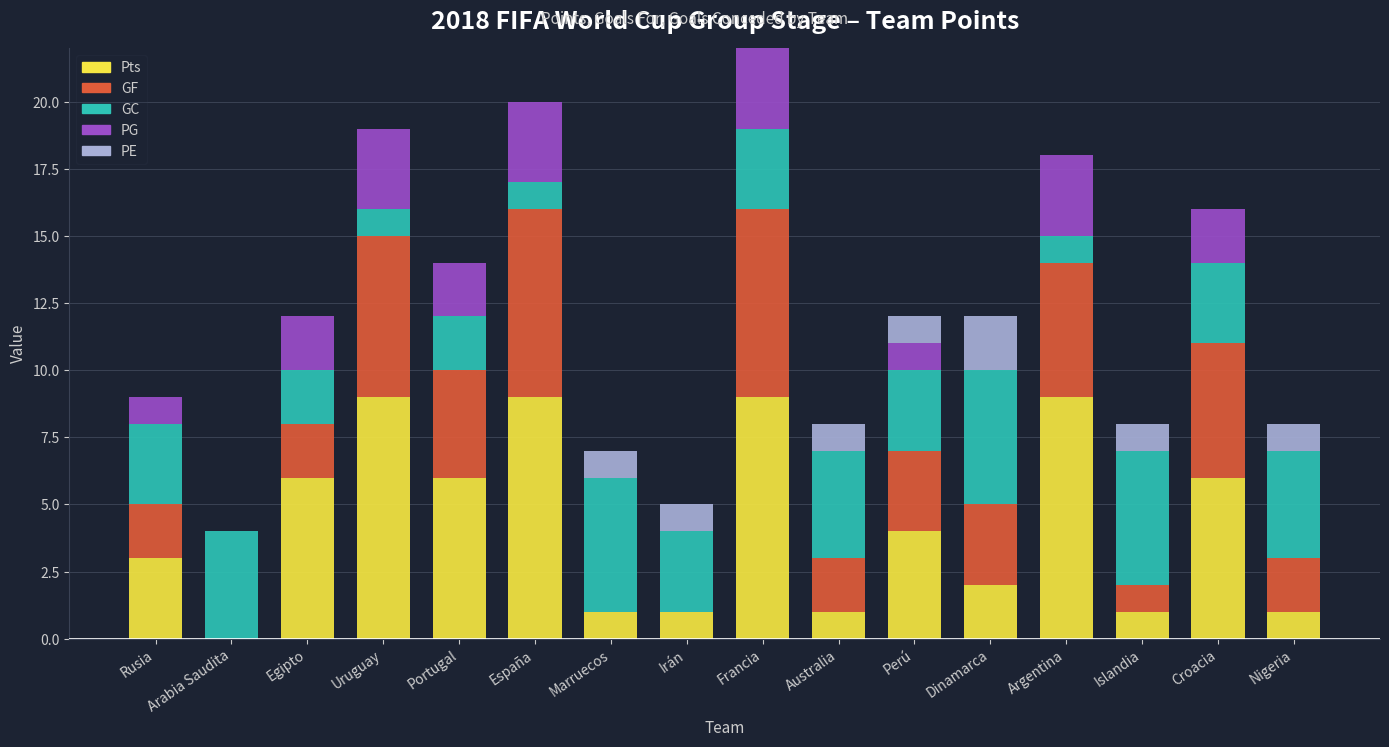

What is the total value across all series at Australia?

8